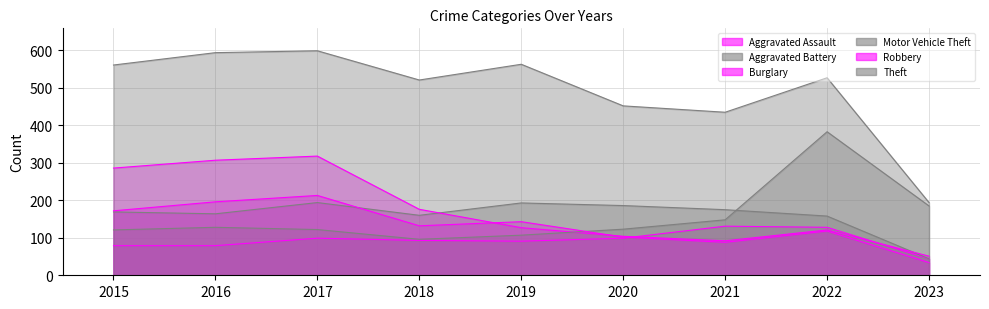

At which category is the sum across all series the highest?

2017